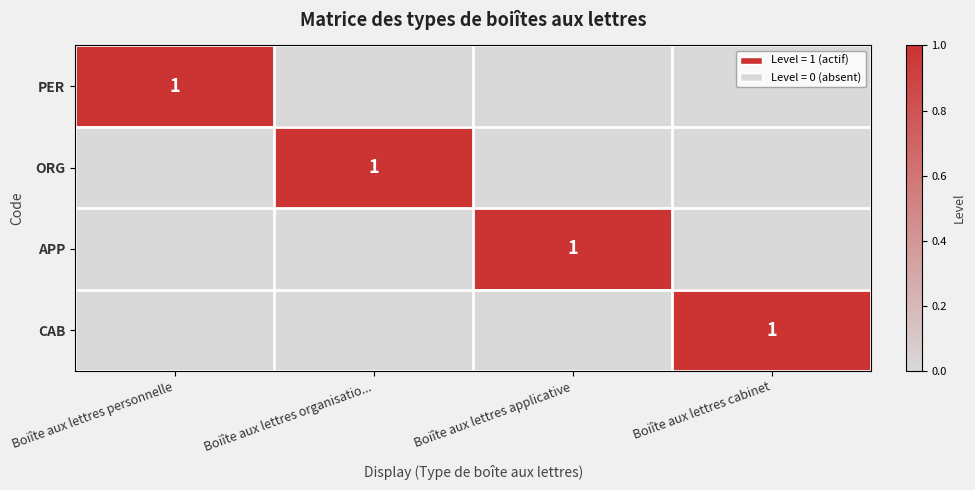

At which label does CAB reach its minimum?

Boiîte aux lettres personnelle